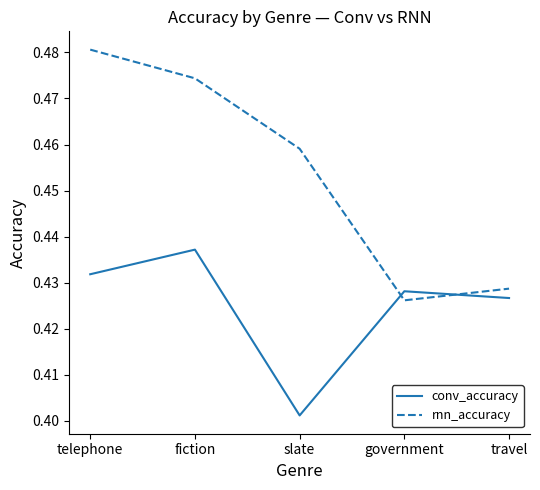

In rnn_accuracy, how many points are lower than both neighbors (excluding endpoints)?

1